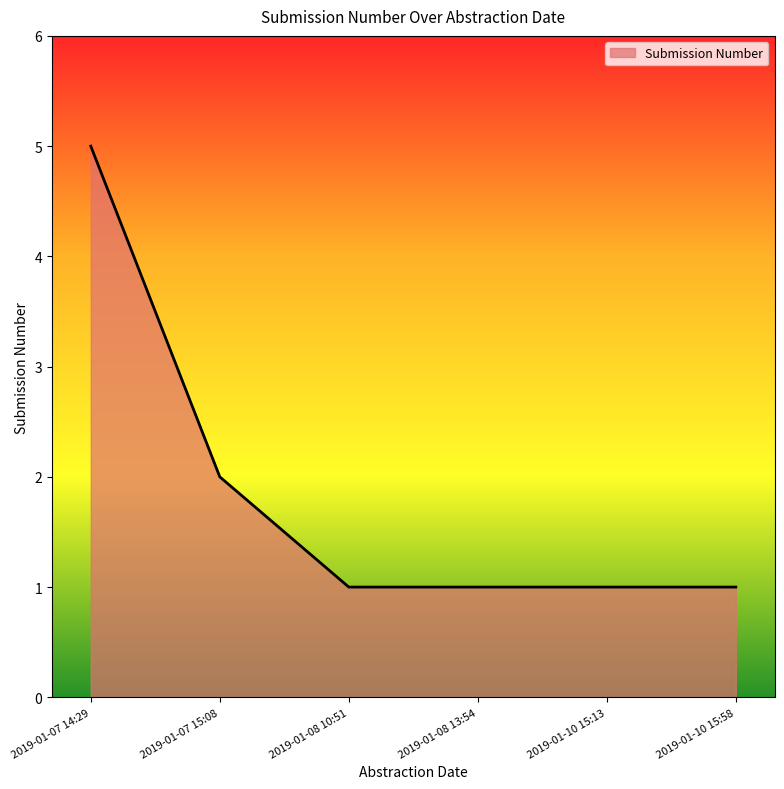

What is the difference between the values at 2019-01-10 15:13 and 2019-01-07 14:29?

4